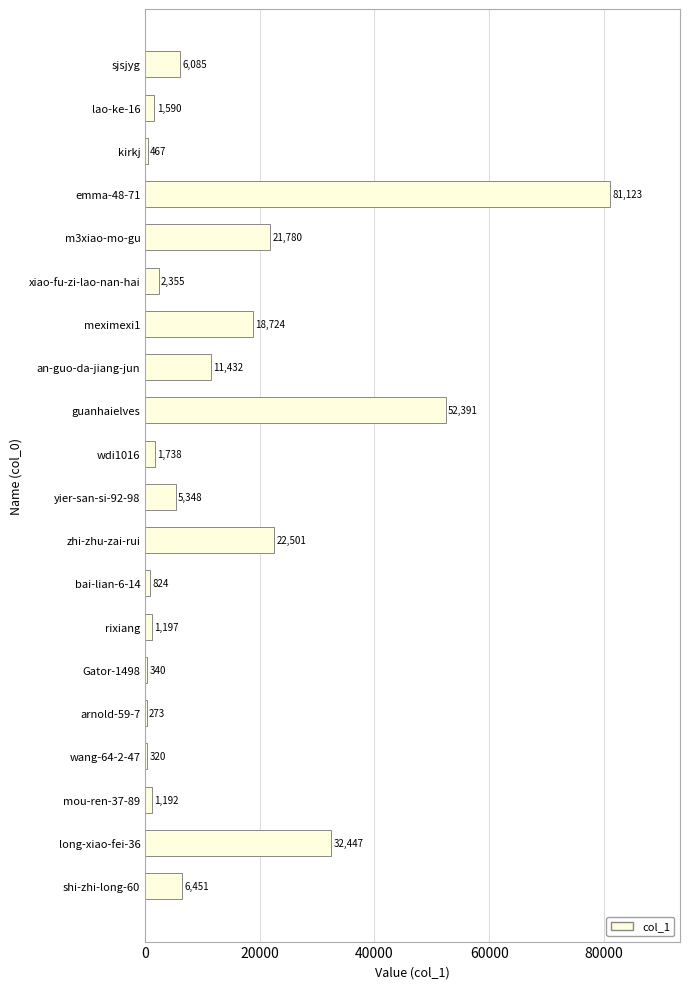

Which category has the highest value across all series?

emma-48-71